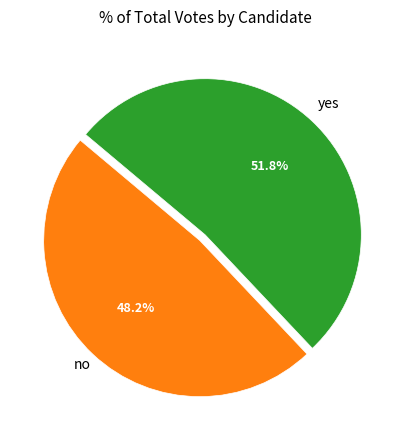

Does any single category account for the majority?

Yes